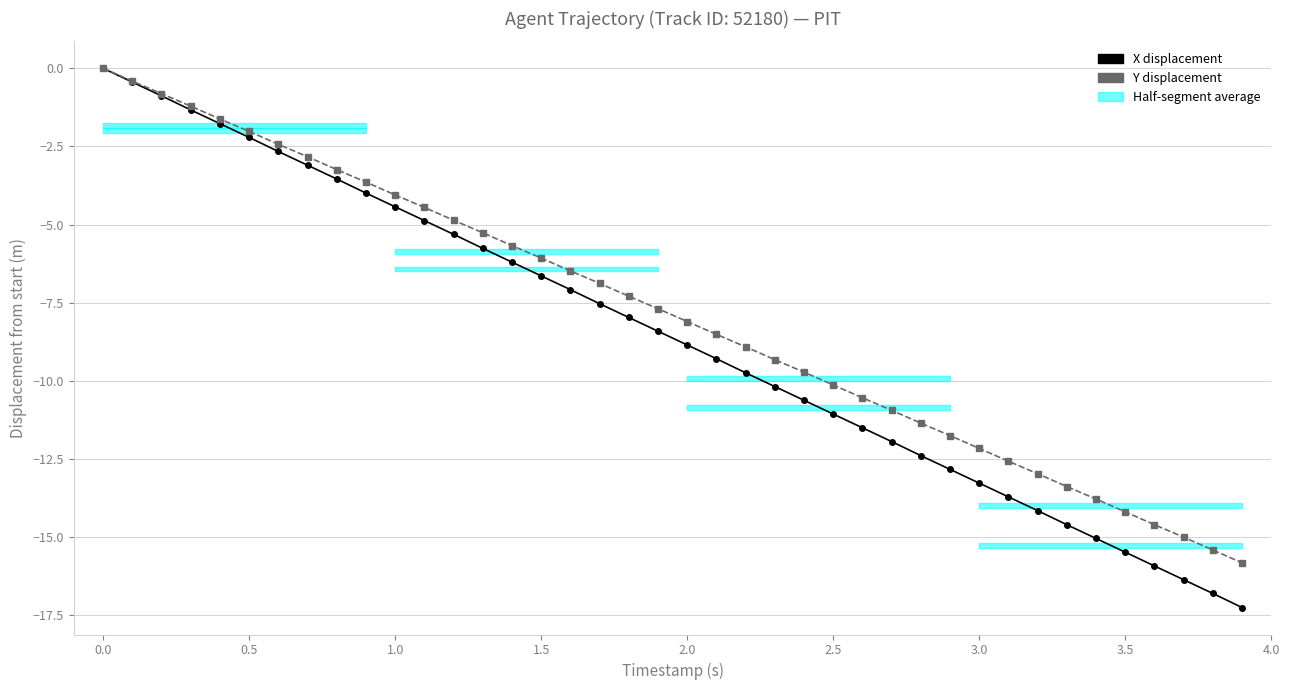

What is the value of the Y displacement point at the 31st from the left?

-12.2